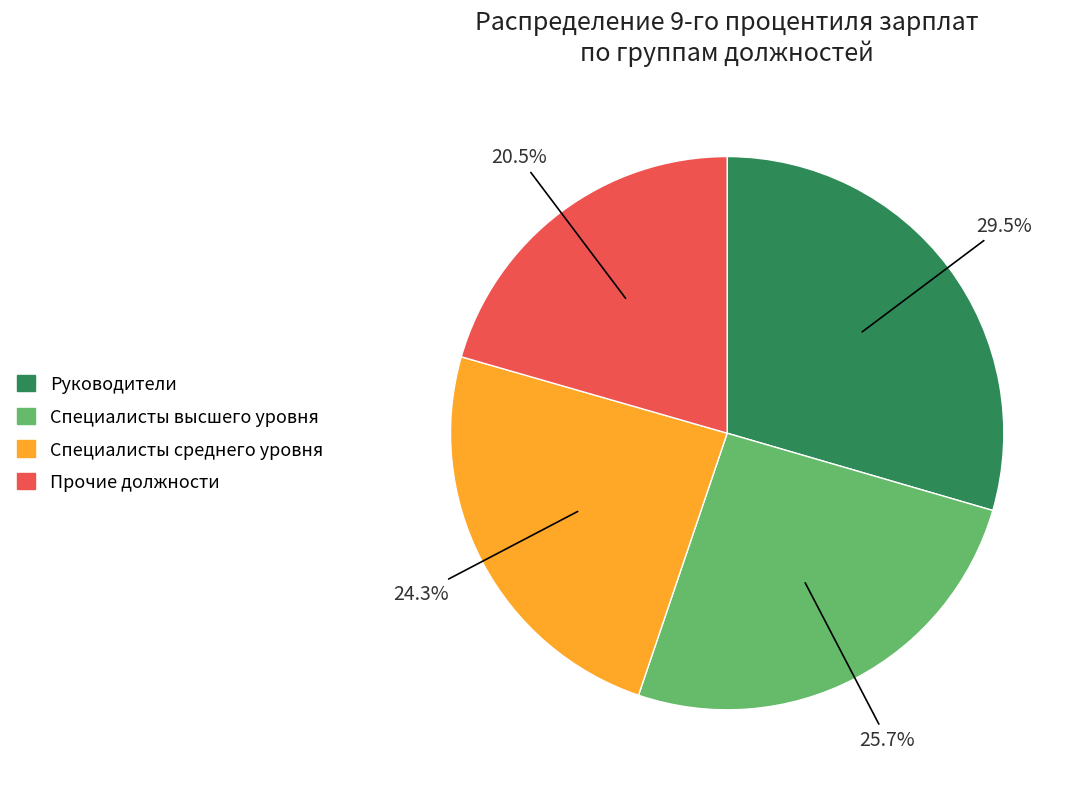

Does any single category account for the majority?

No